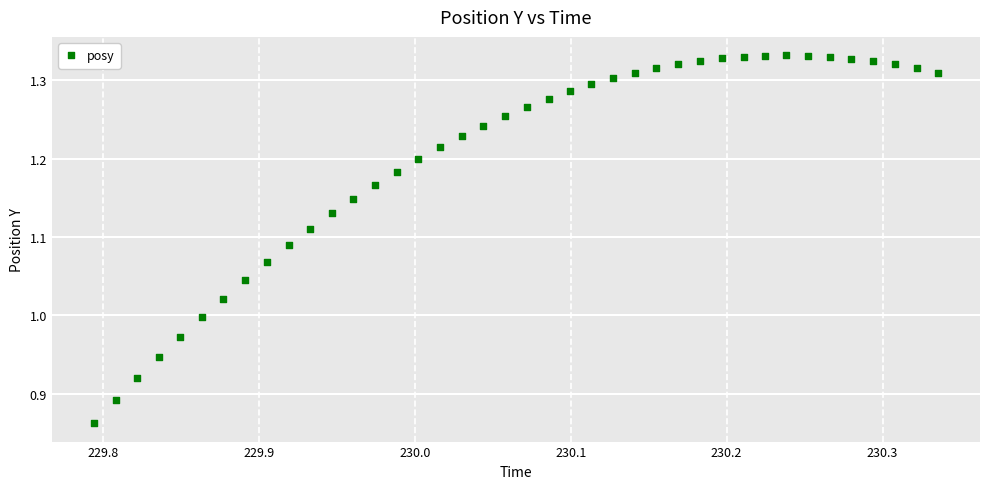

What is the range of Y values (max minus min)?

0.5